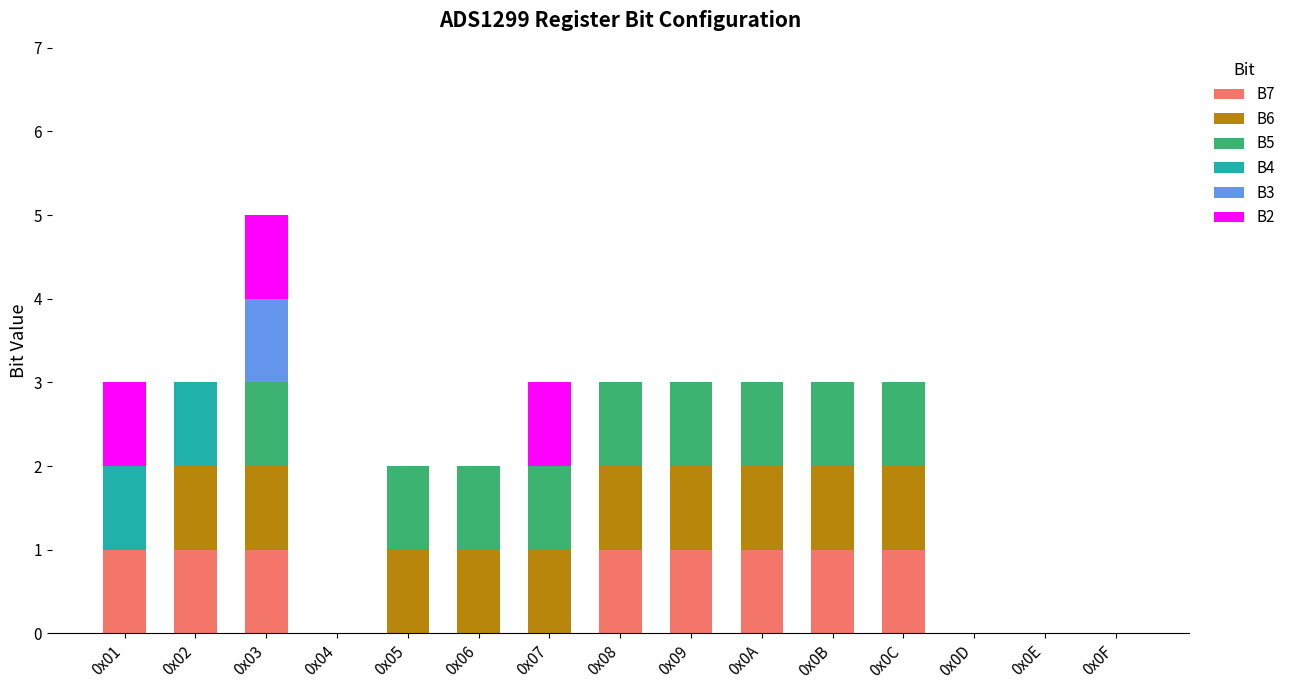

What is the sum of all B7 values?

8